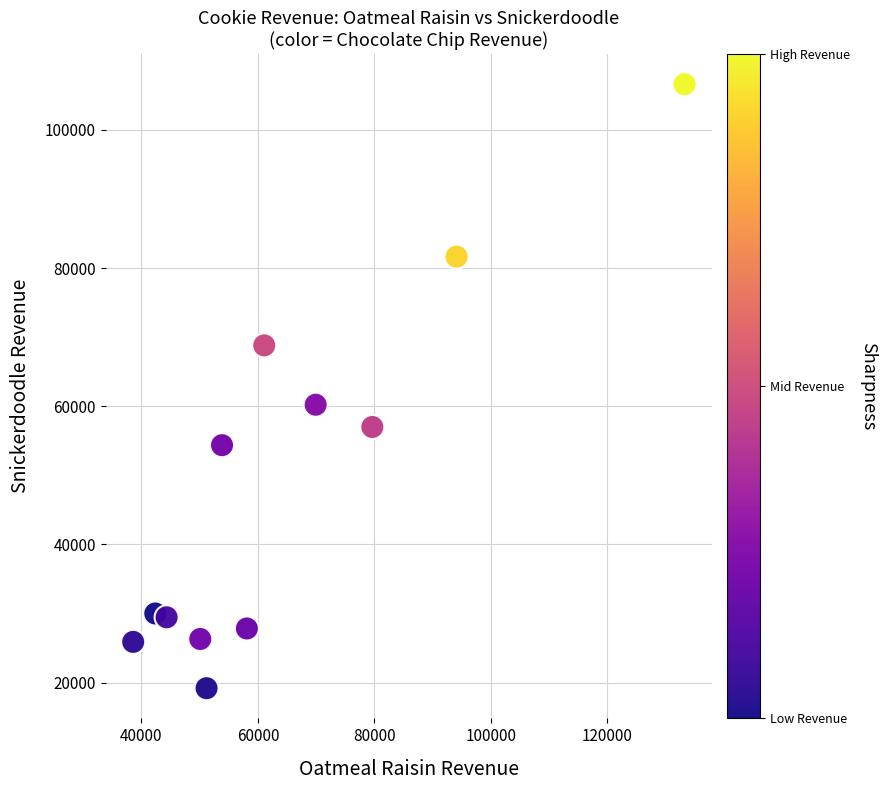

What is the average X value?

64716